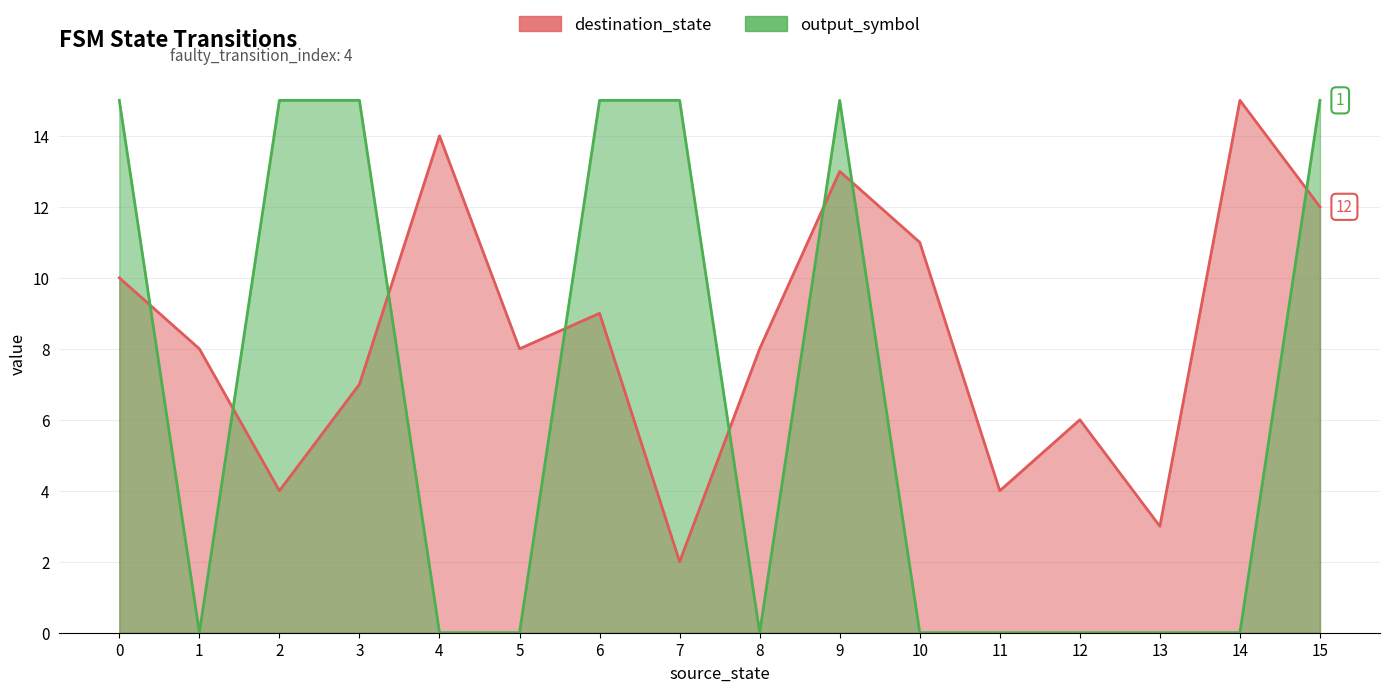

Between which two adjacent categories do destination_state and output_symbol first intersect?

0 and 1